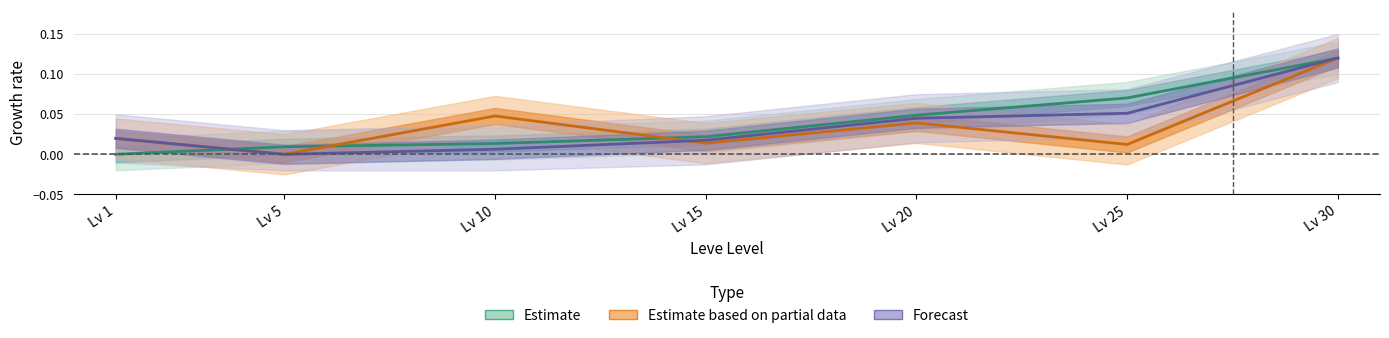

What are all the series names shown in the legend?

Estimate, Estimate based on partial data, Forecast